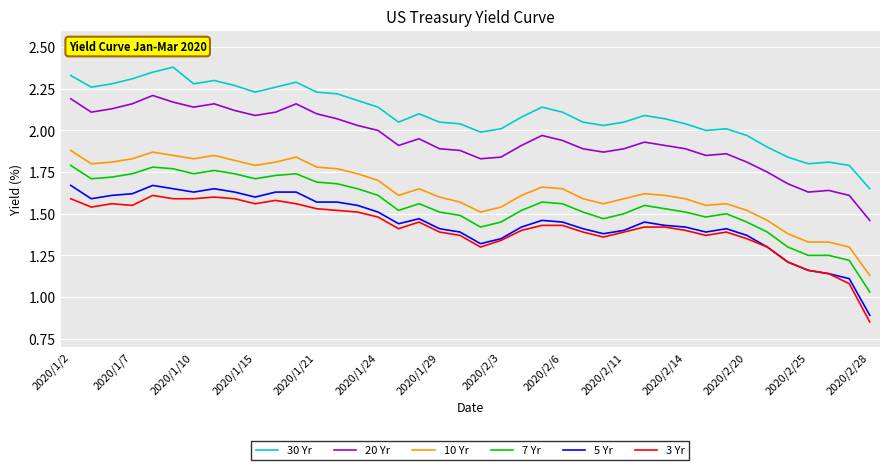

Count the number of categories in the chart.

40